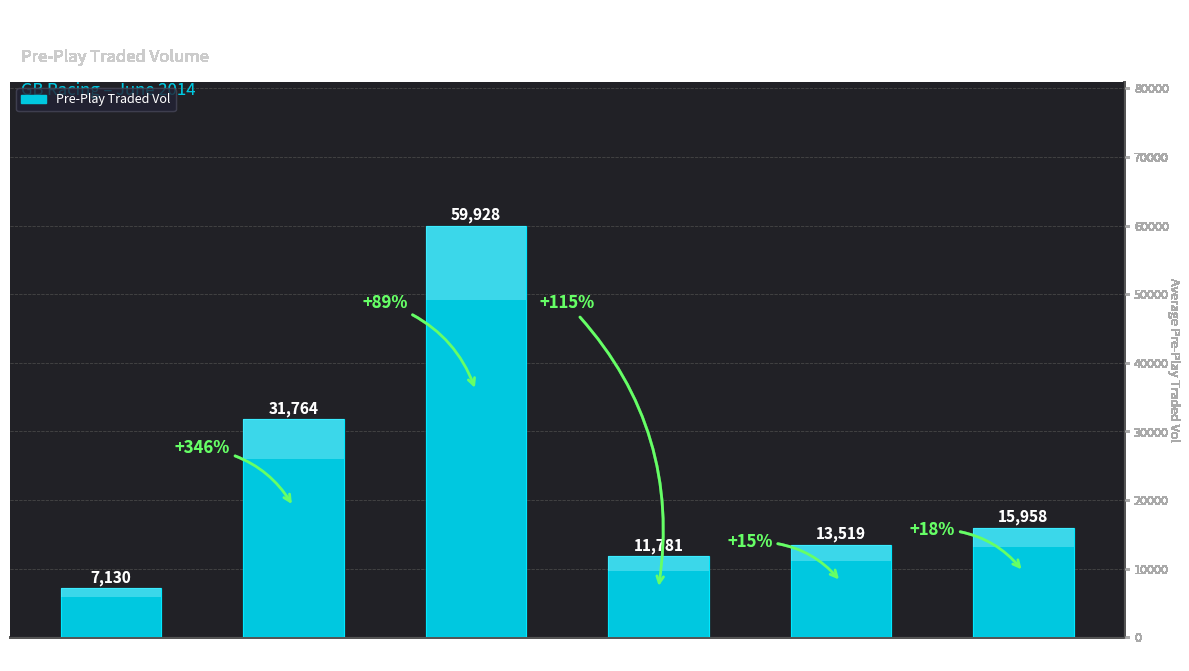

The chart shows a value of 7315.1 at GB / Kemp 5th Jun. True or false?

False